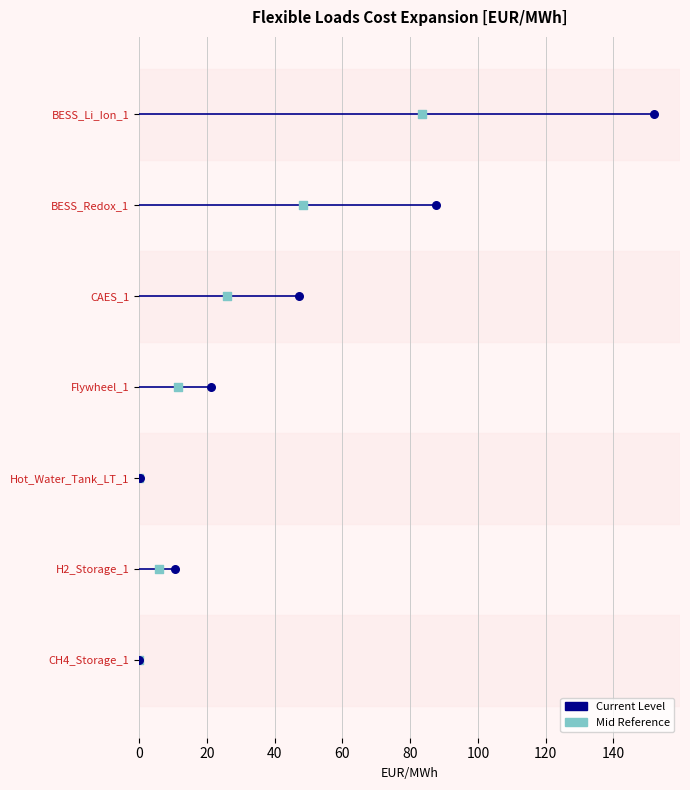

Which series reaches the minimum Y coordinate?

Mid Reference